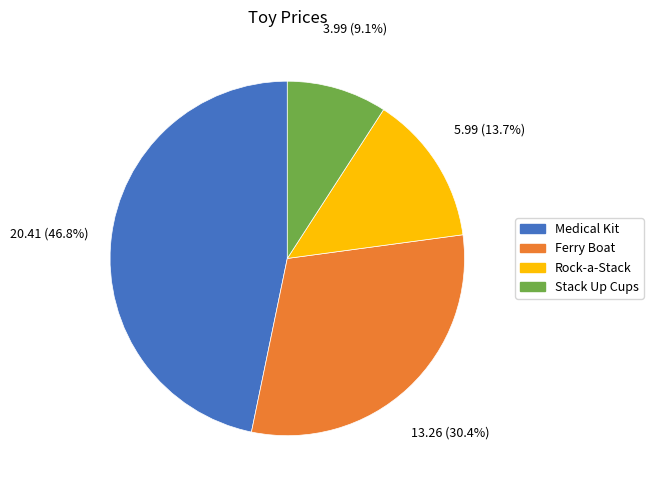

To the nearest percent, what percentage of the pie is Medical Kit?

47%